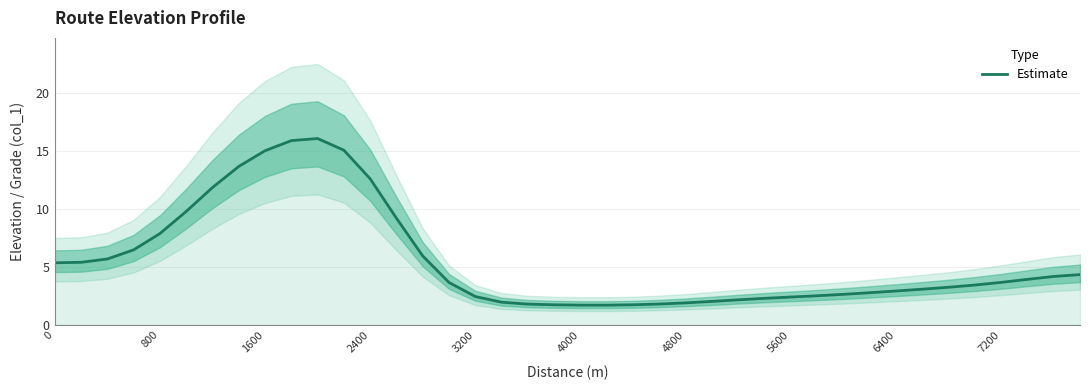

The value of Estimate at 4800 is 1.9. True or false?

True